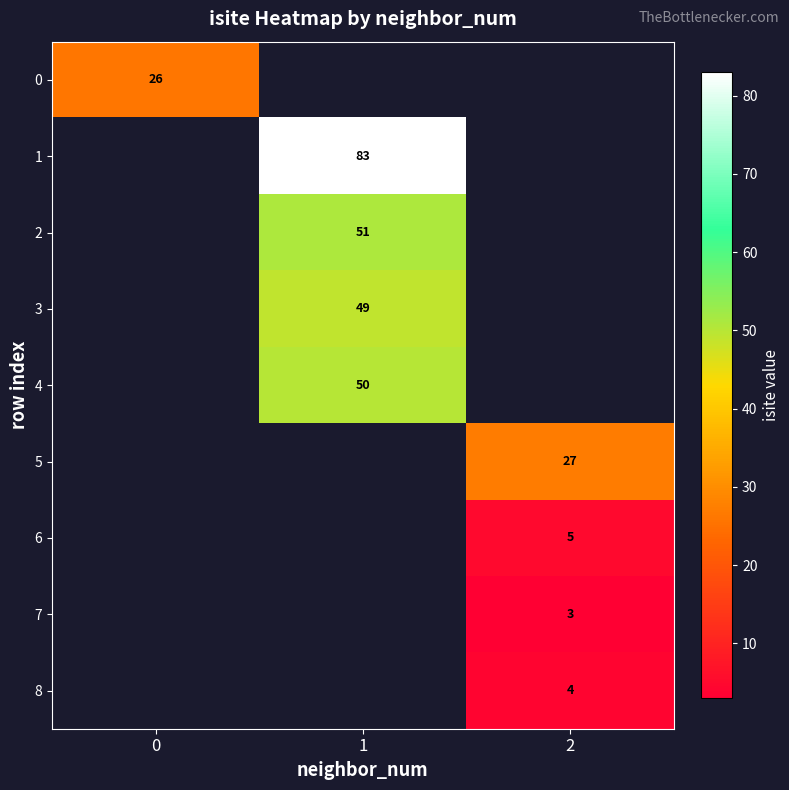

True or false: 6 has a value of 5 at 2.

True